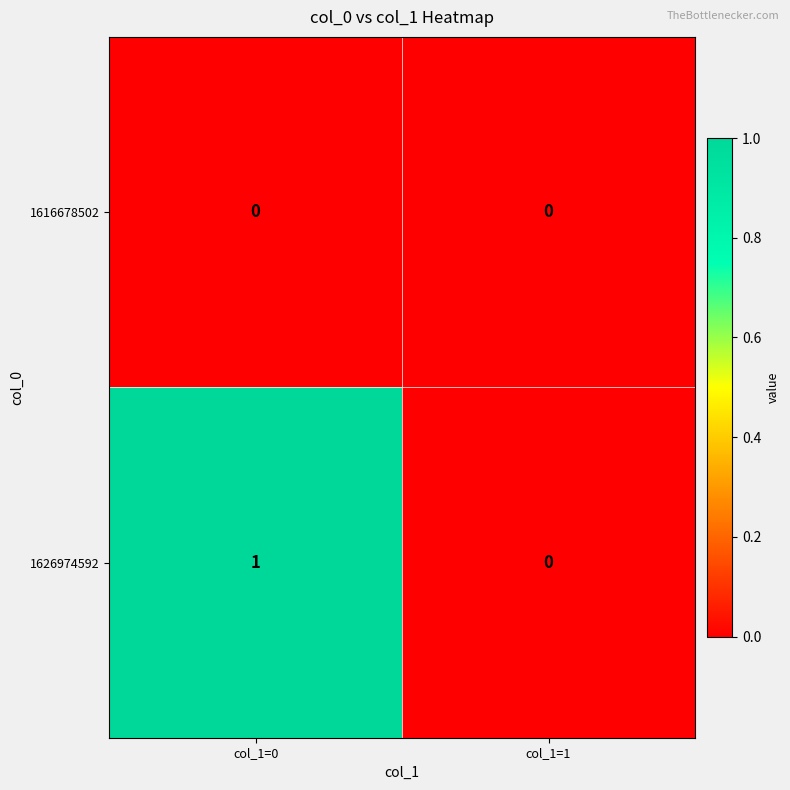

At which category is the sum across all series the highest?

col_1=0